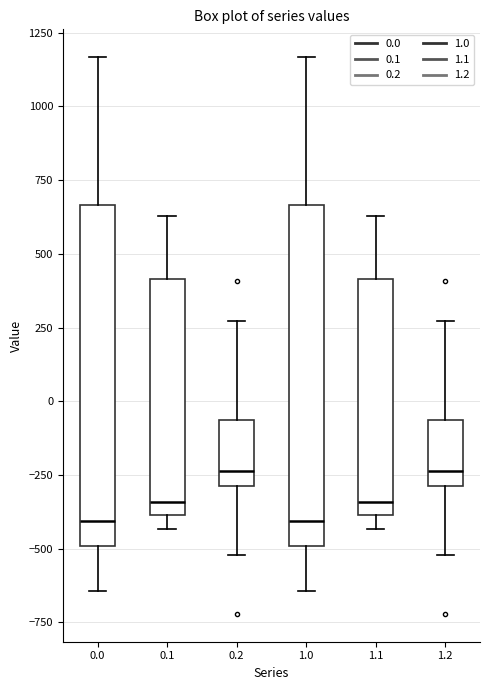

Where is the upper edge of the box at x = 1.2 on the y-axis? The values are not printed on the chart, so give them approximately, as read against the axis.

-50